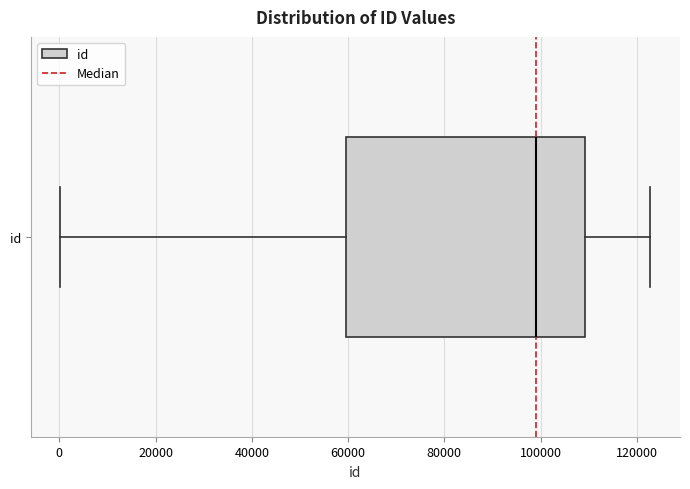

Where is the left edge of the box for id on the x-axis? The values are not printed on the chart, so give them approximately, as read against the axis.

60000